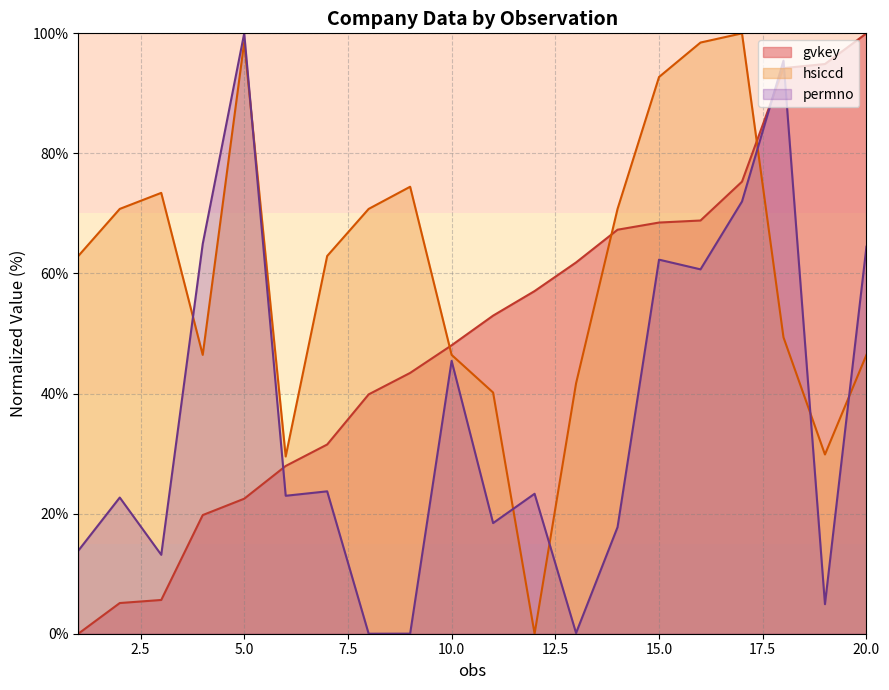

What is the highest value of the permno series?

100.0